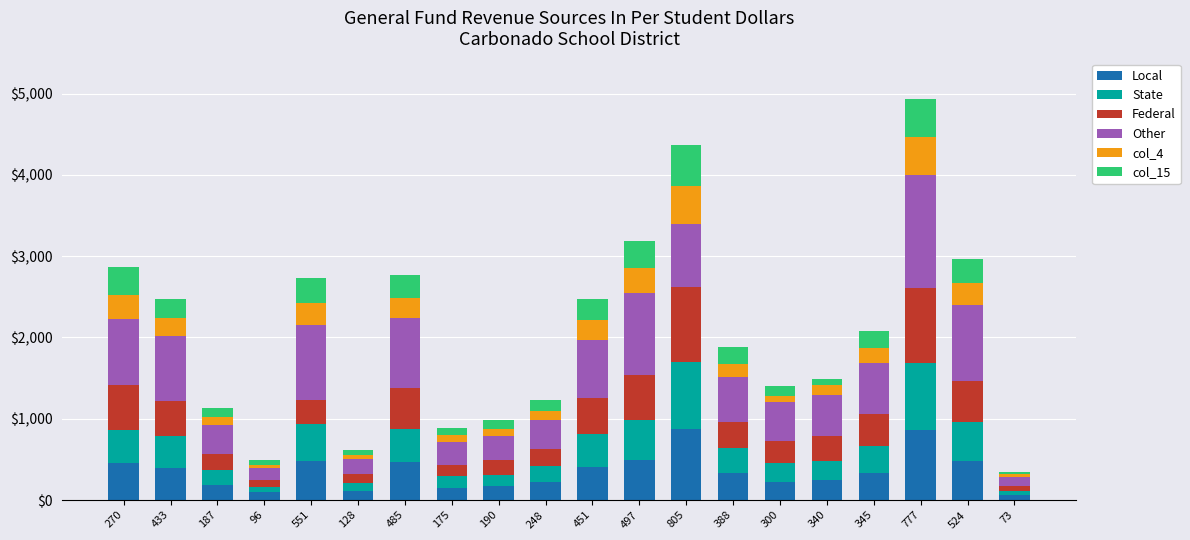

How many series are shown in this chart?

6